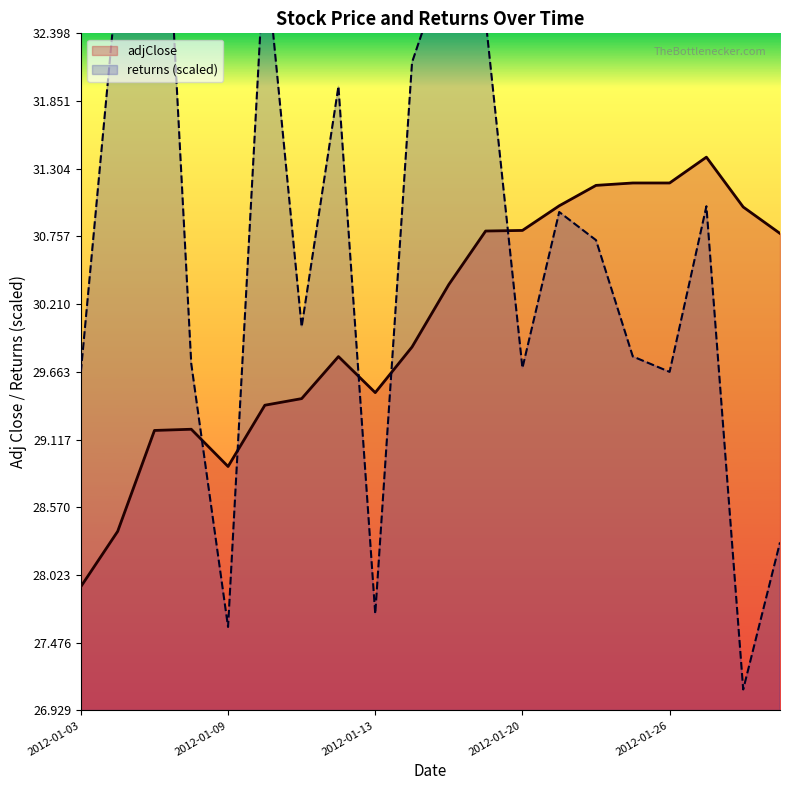

List the labels in order of adjClose value, largest first.

2012-01-27, 2012-01-25, 2012-01-26, 2012-01-24, 2012-01-23, 2012-01-30, 2012-01-20, 2012-01-19, 2012-01-31, 2012-01-18, 2012-01-17, 2012-01-12, 2012-01-13, 2012-01-11, 2012-01-10, 2012-01-06, 2012-01-05, 2012-01-09, 2012-01-04, 2012-01-03